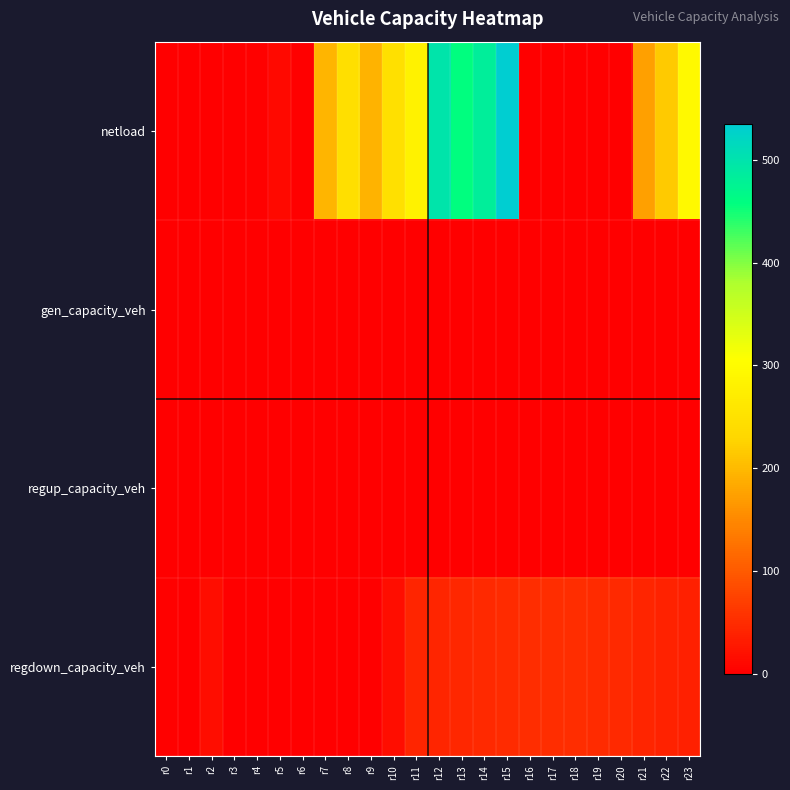

Between r0 and r23, which series saw the biggest shift?

netload